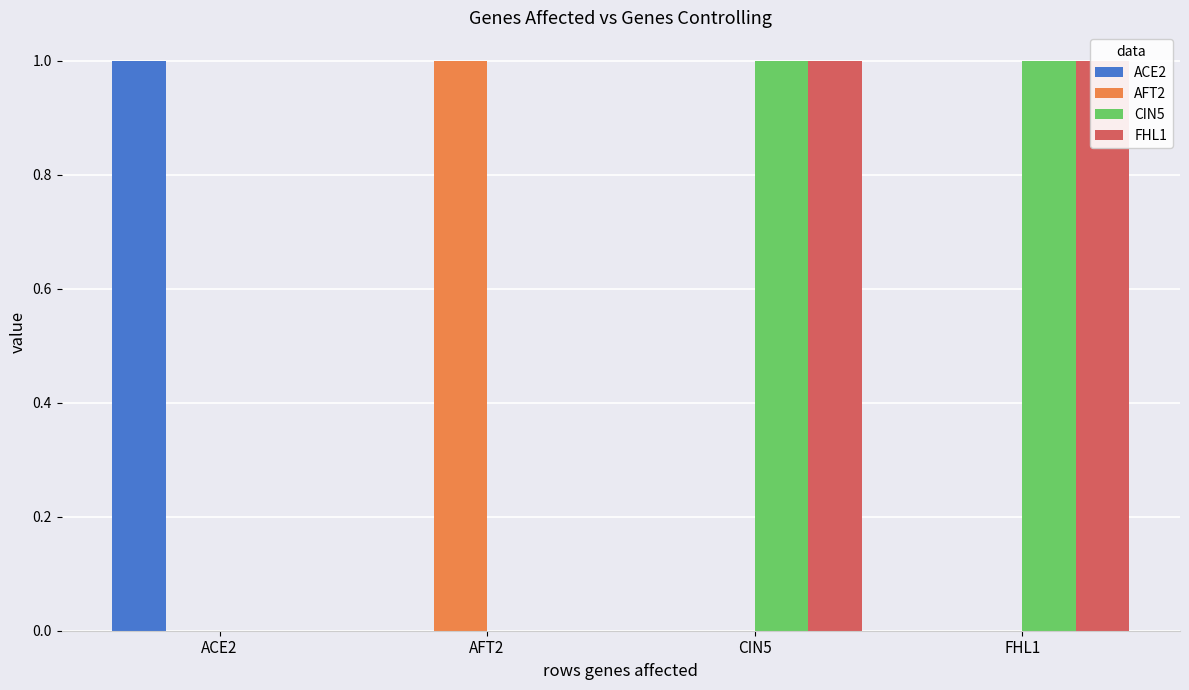

At which category does the chart reach its peak across all series?

ACE2